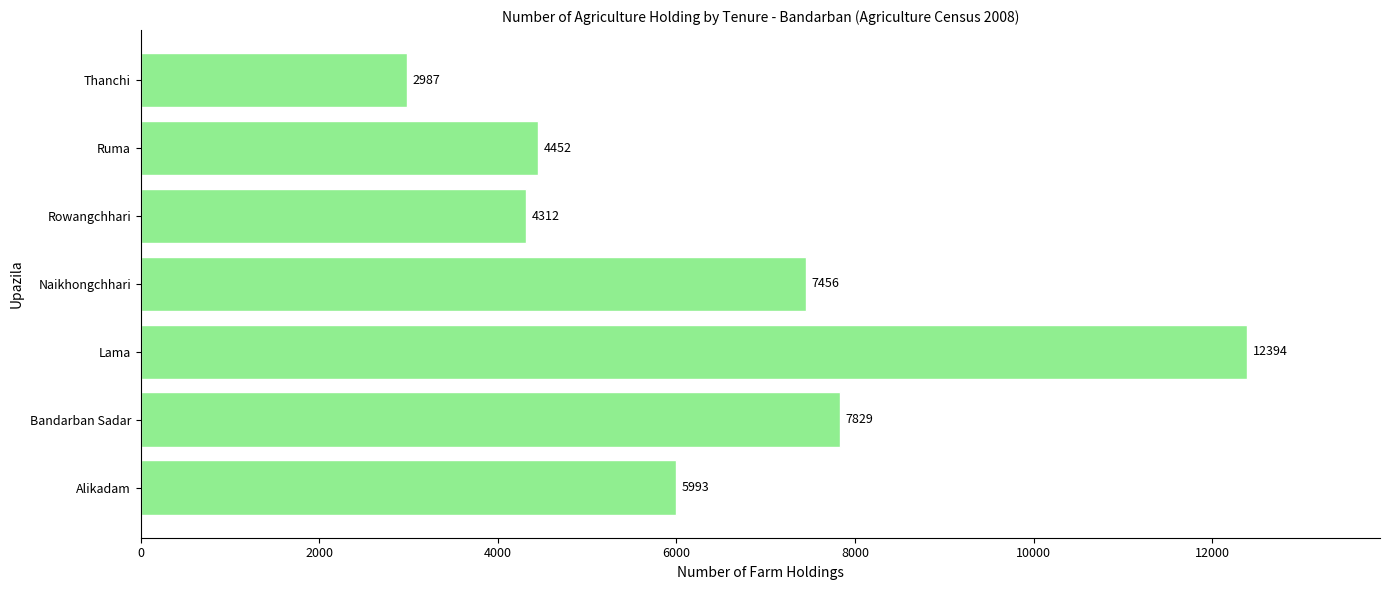

Read the value at Ruma.

4452